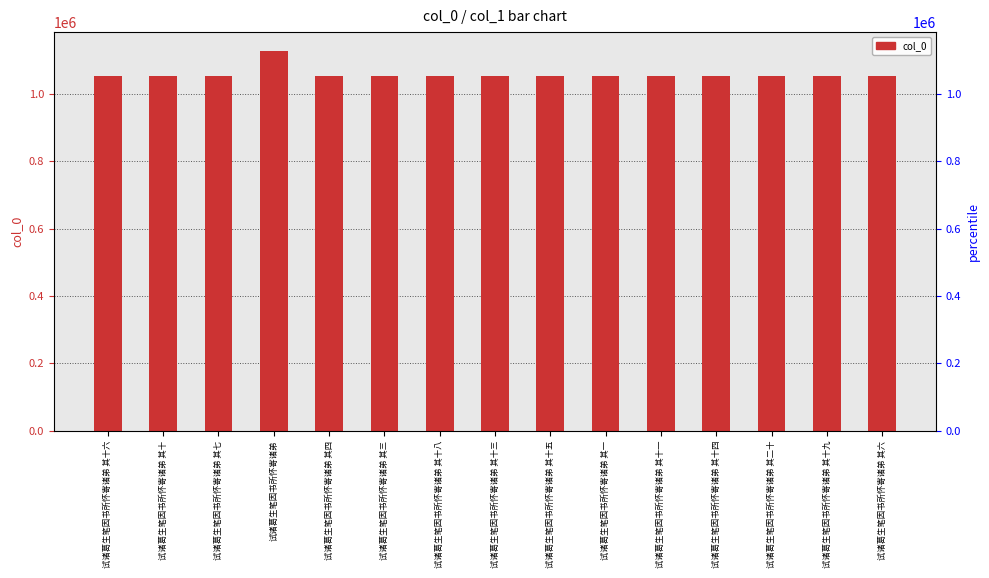

How many data points does each series have?

15